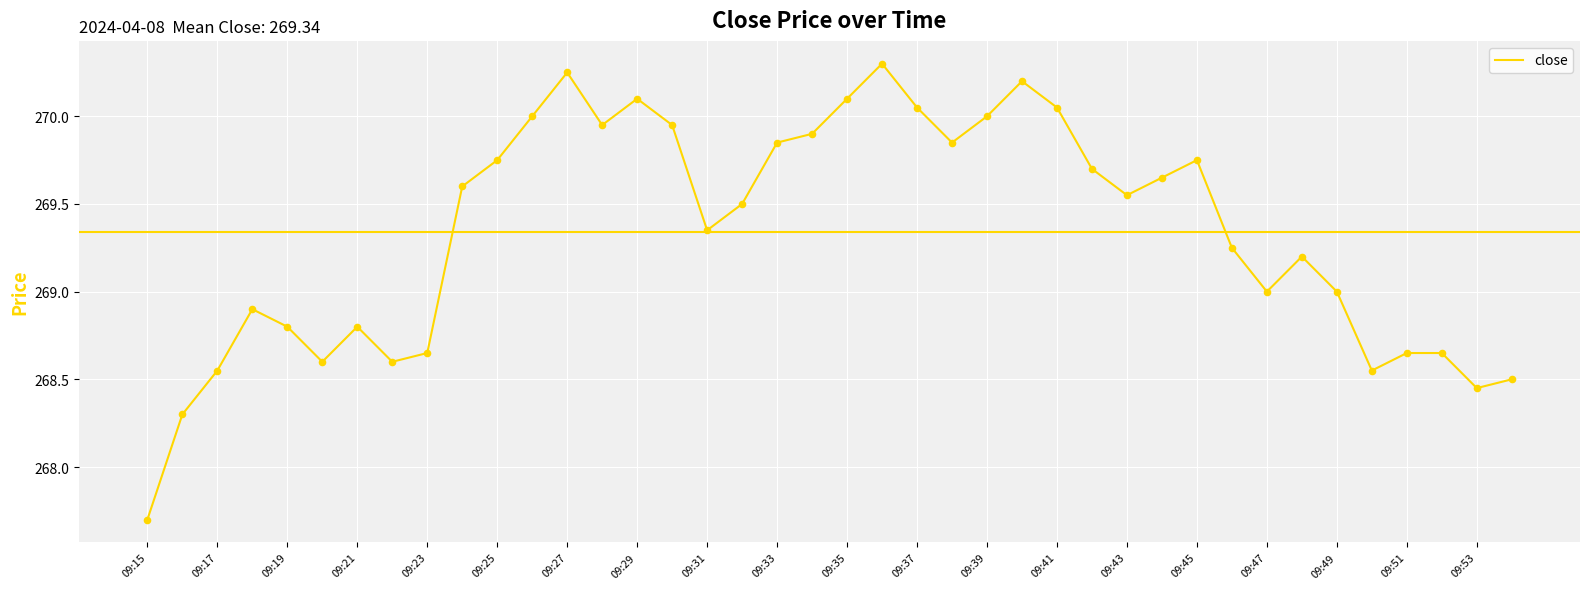

What is the maximum value shown in the chart?

270.3